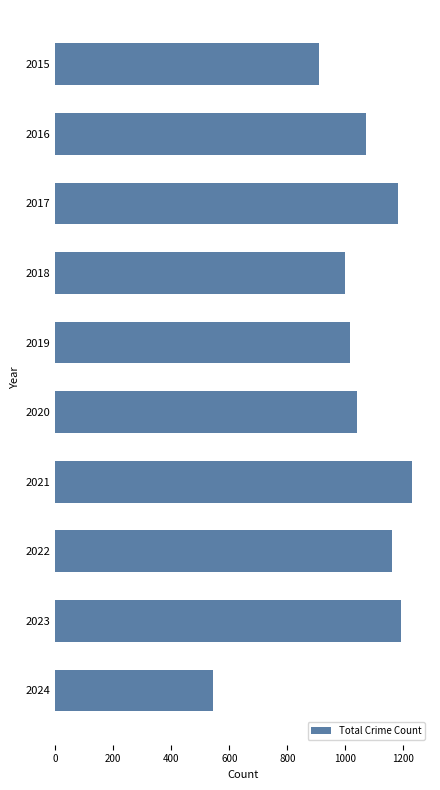

How many bars are there in total?

10